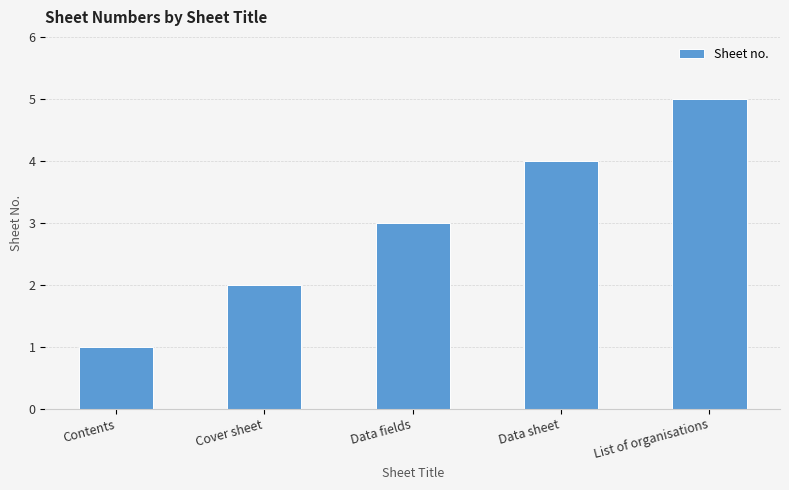

Reading left to right, what are all the values shown in this chart?

Contents=1	Cover sheet=2	Data fields=3	Data sheet=4	List of organisations=5